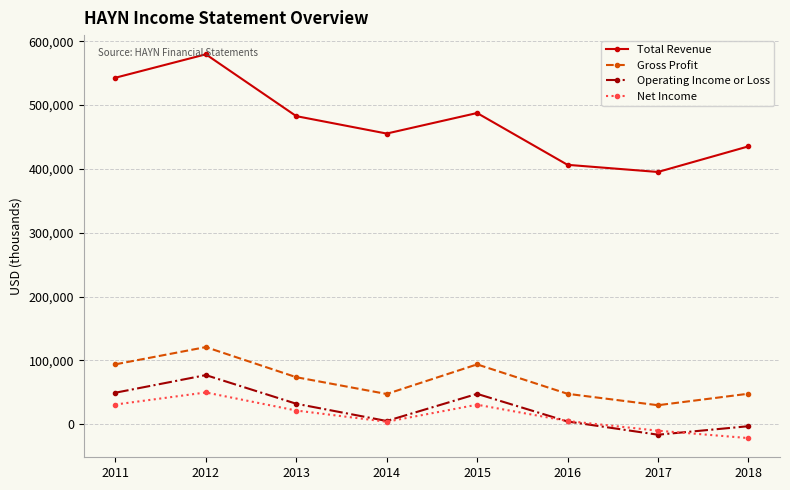

True or false: Net Income and Gross Profit intersect in this chart.

False